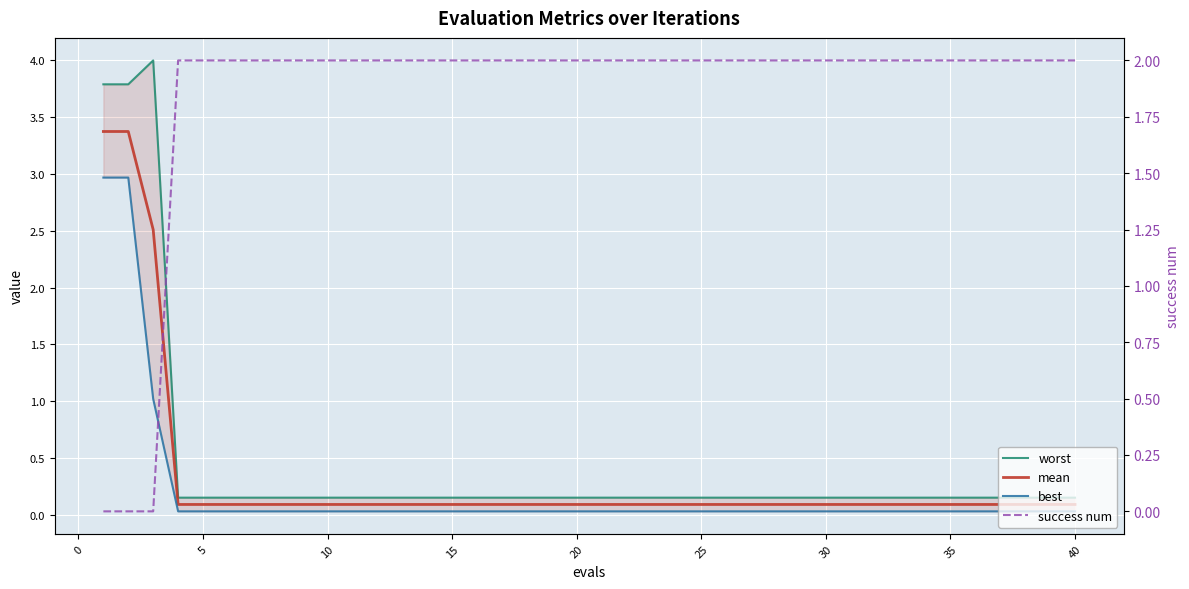

True or false: success num and mean intersect in this chart.

True